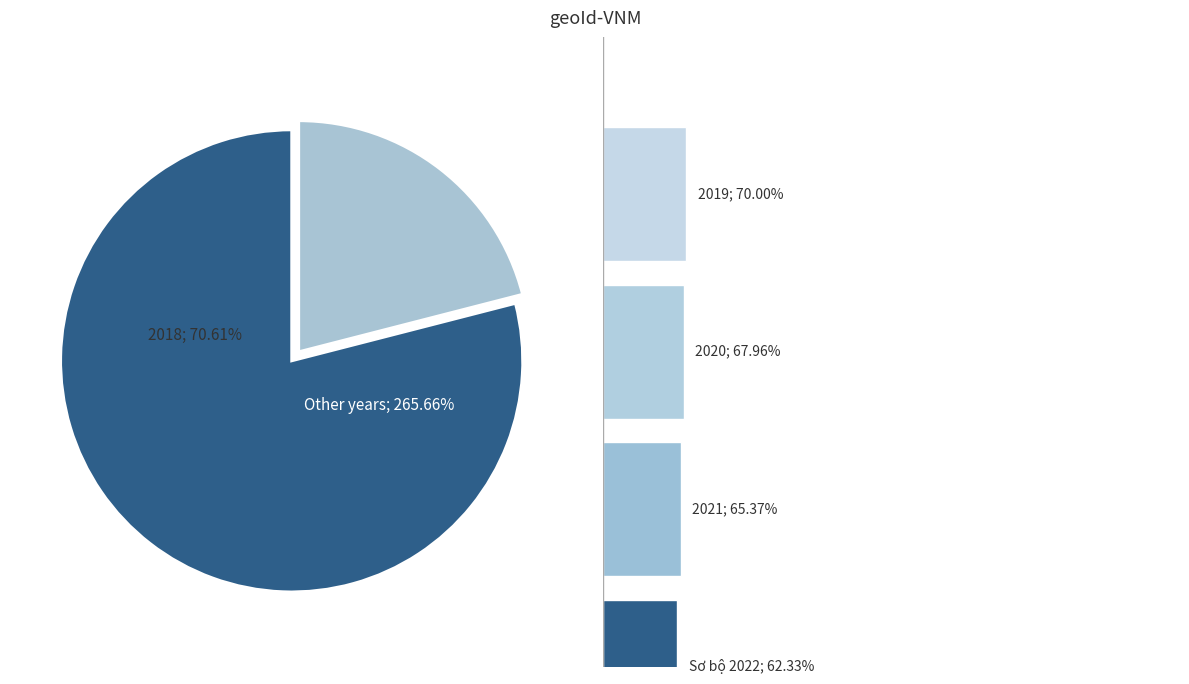

Do 2018 and 2020 together represent more than half of the pie?

No